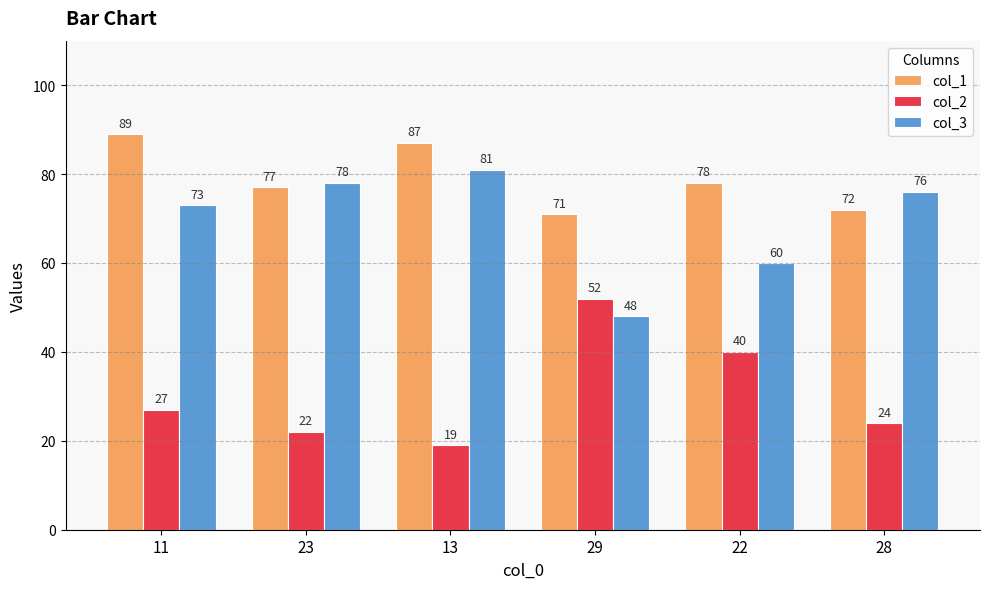

What is the difference between the maximum and minimum values in the col_2 series?

33